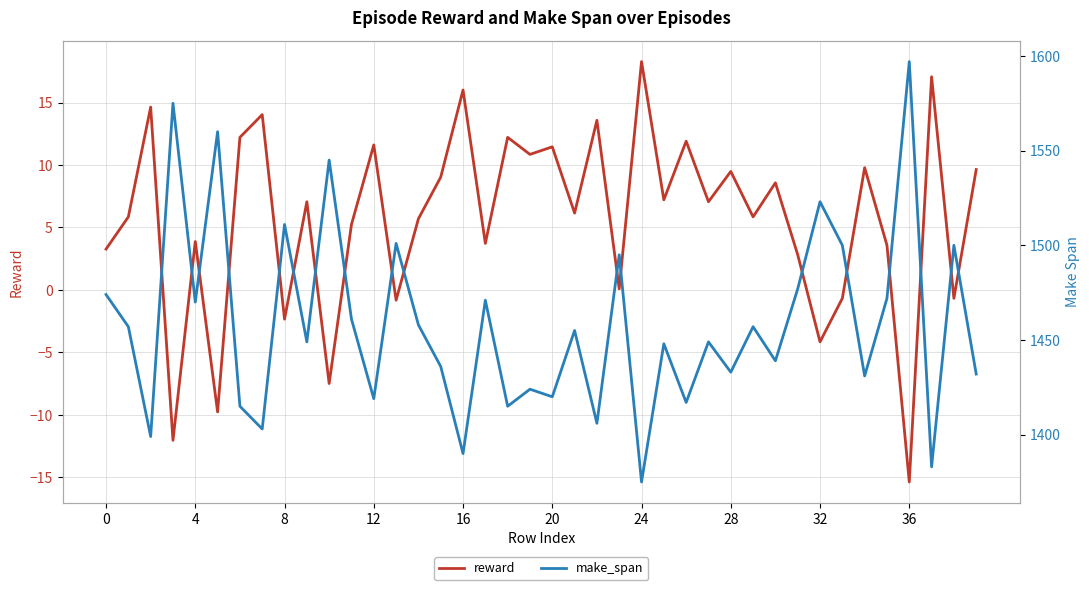

True or false: make_span and reward intersect in this chart.

False